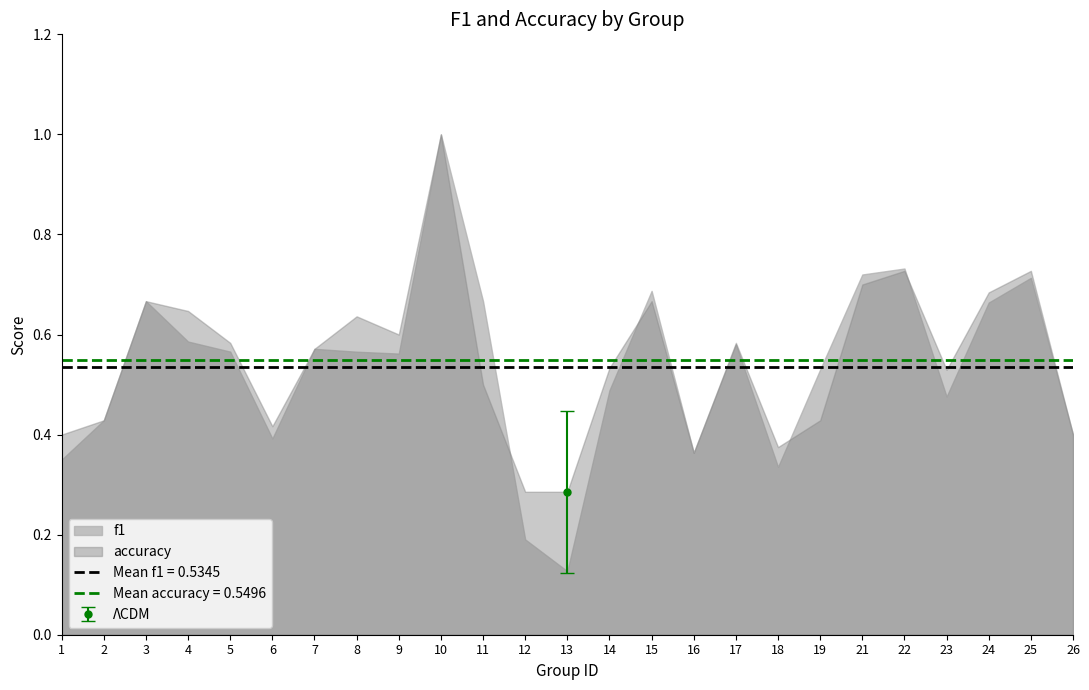

What is the difference between the maximum and second lowest values in the accuracy series?

0.7